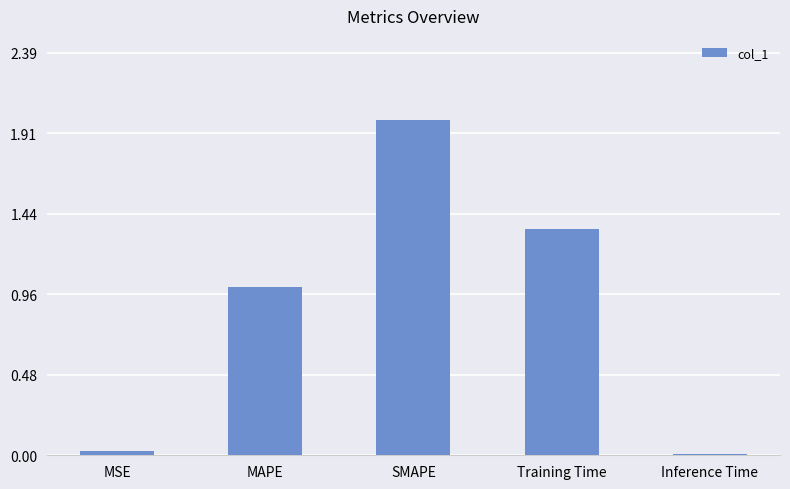

True or false: the data shows 2.4 at Training Time.

False